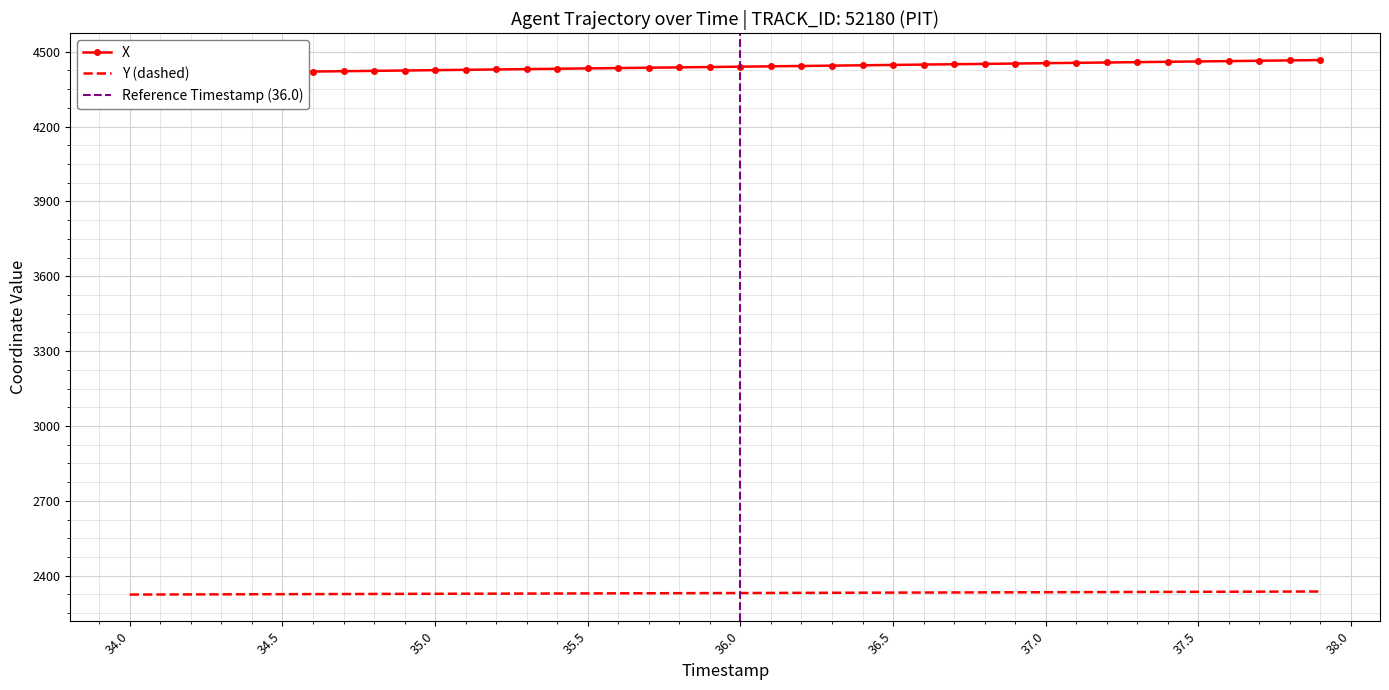

True or false: Y and X cross at least once.

False